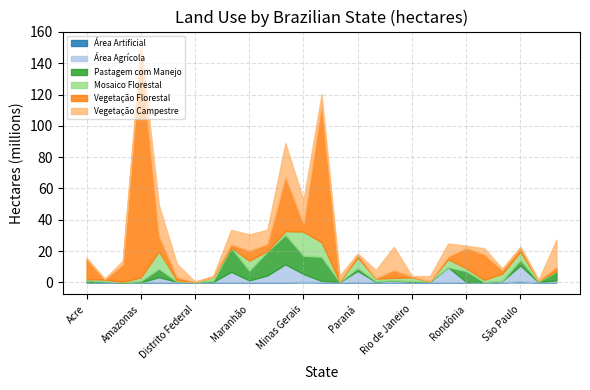

At which category is the sum across all series the highest?

Amazonas